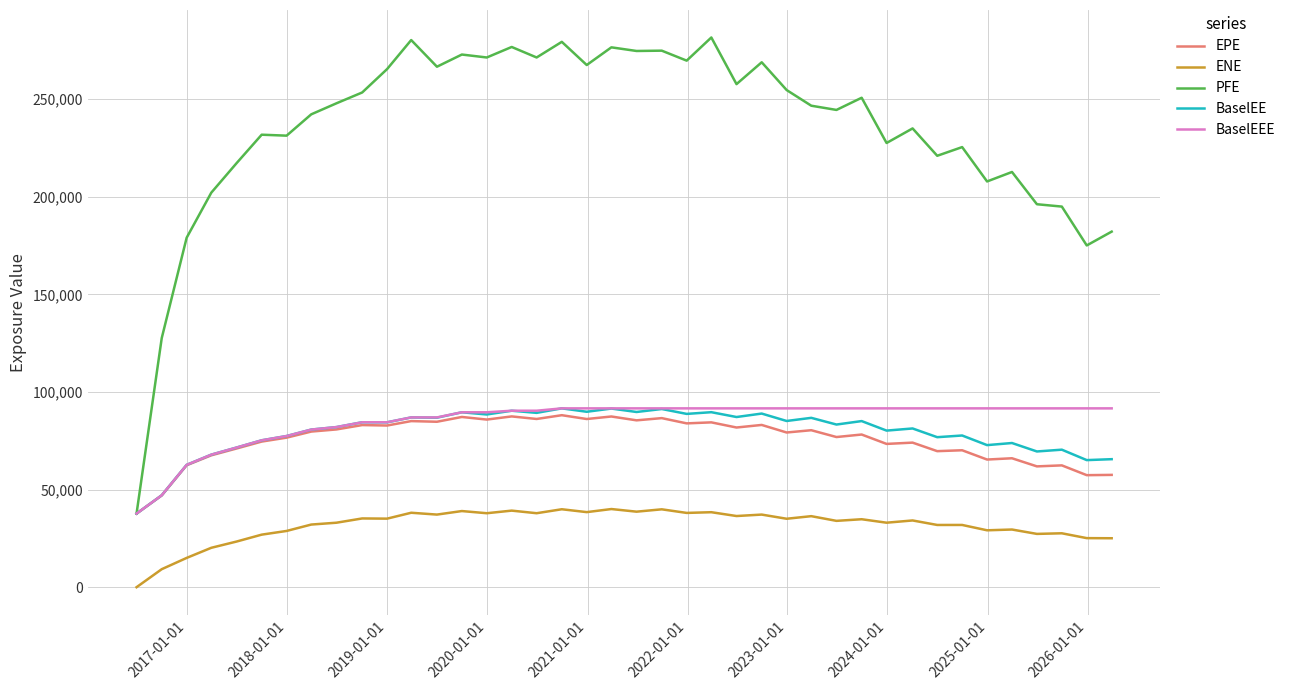

Which series has the largest range (max minus min)?

PFE